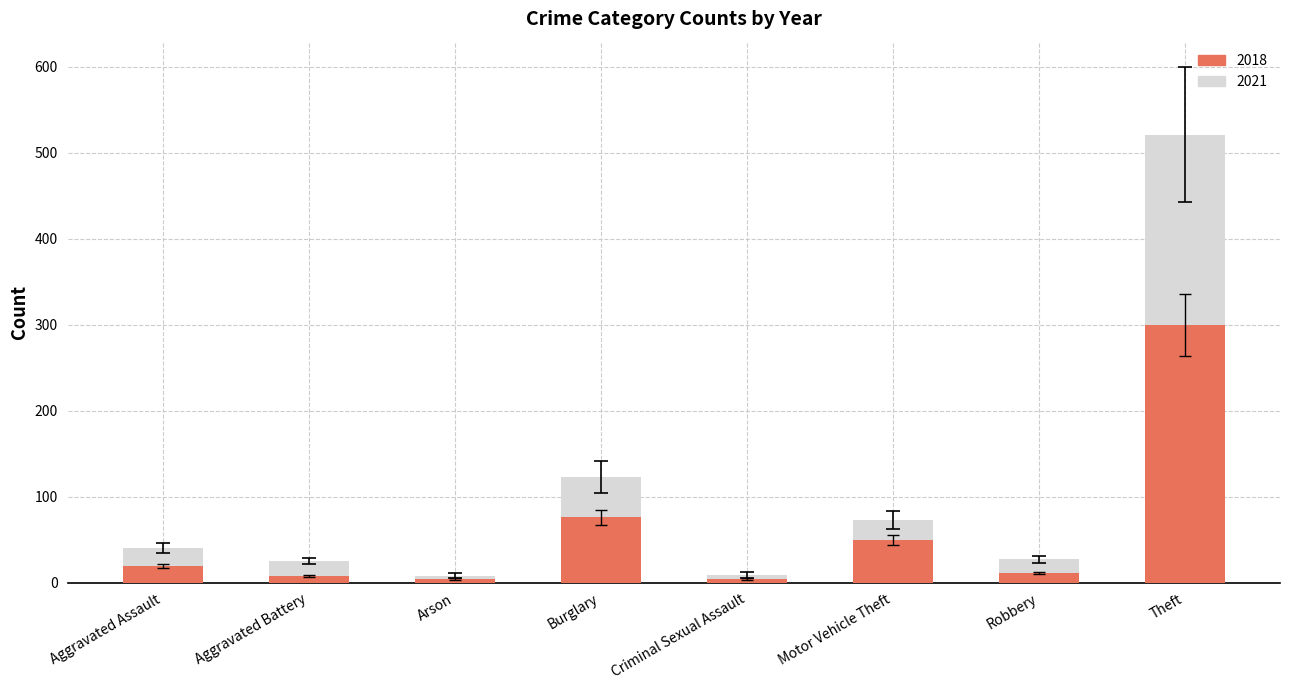

Which category has the highest value in the 2018 series?

Theft